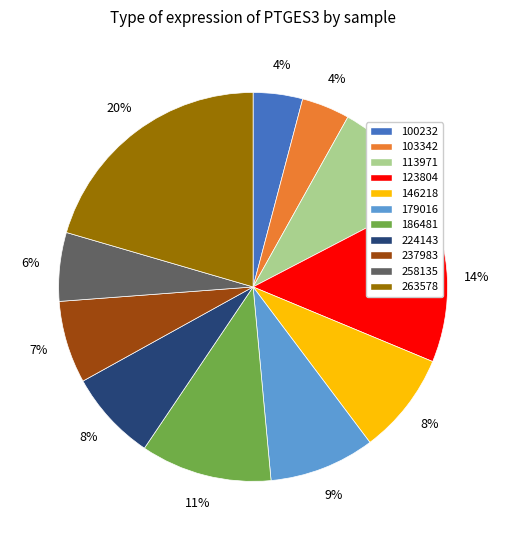

What is the largest slice in the pie chart?

263578